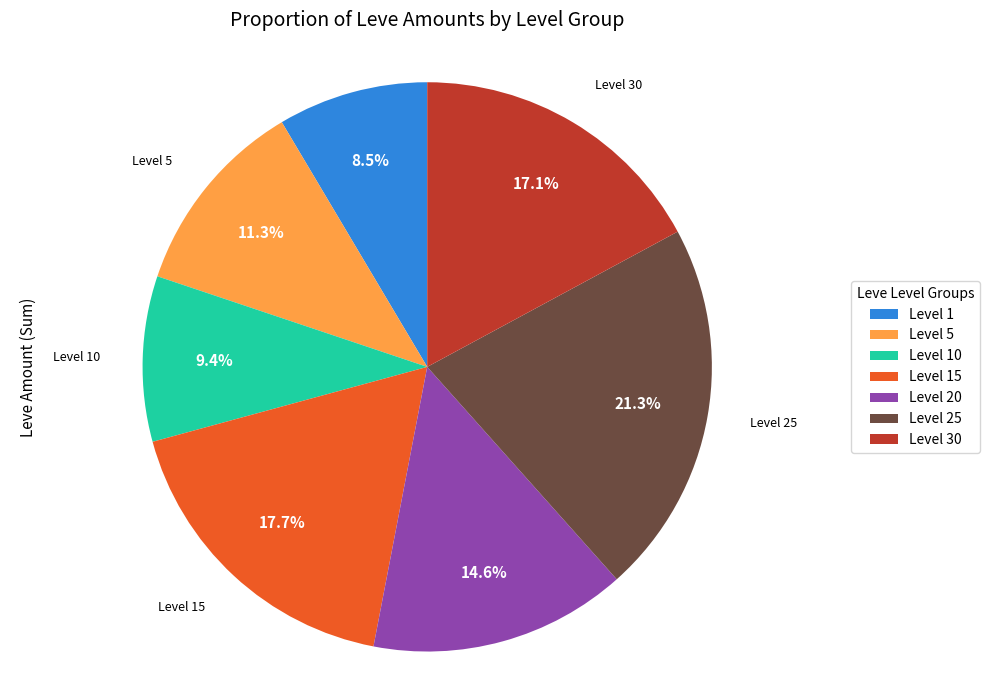

Which category has the biggest portion of the pie?

Level 25